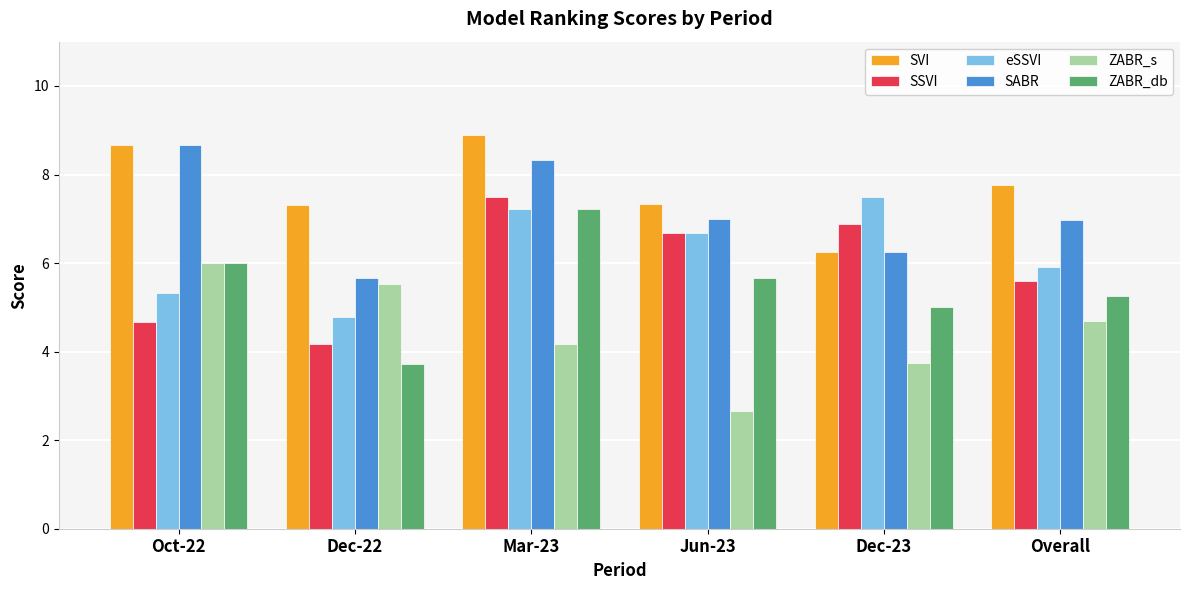

True or false: SABR has a value of 11.7 at Jun-23.

False